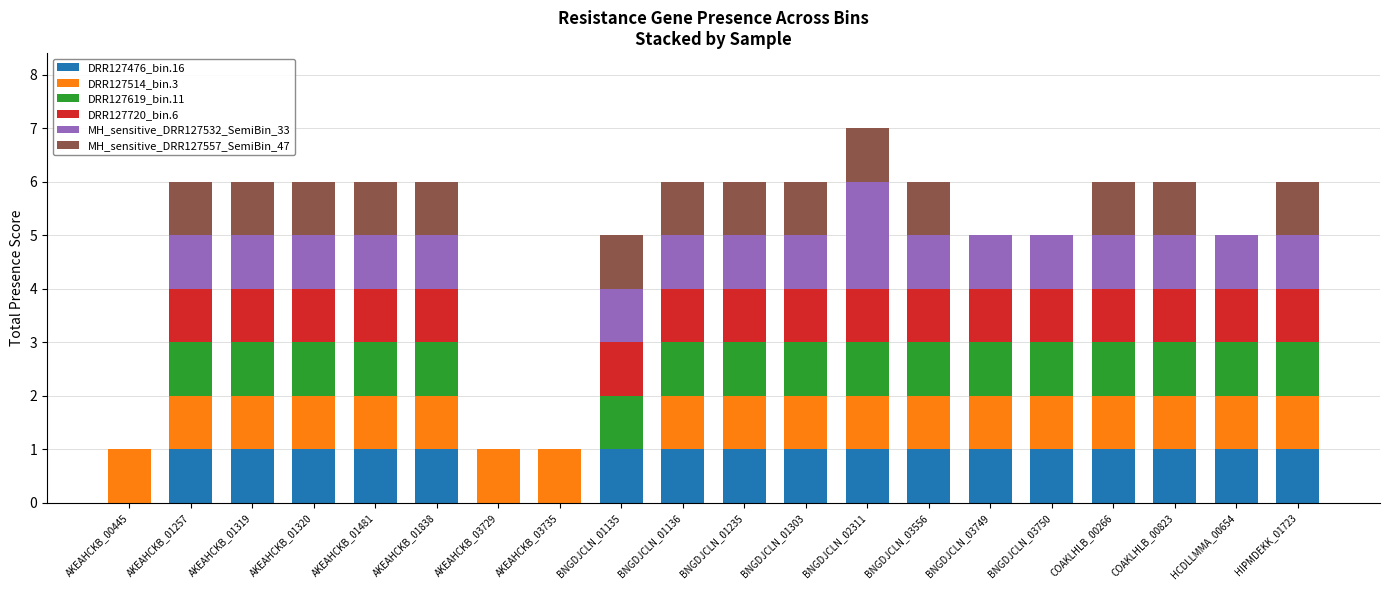

What is the total value across all series at AKEAHCKB_01838?

6